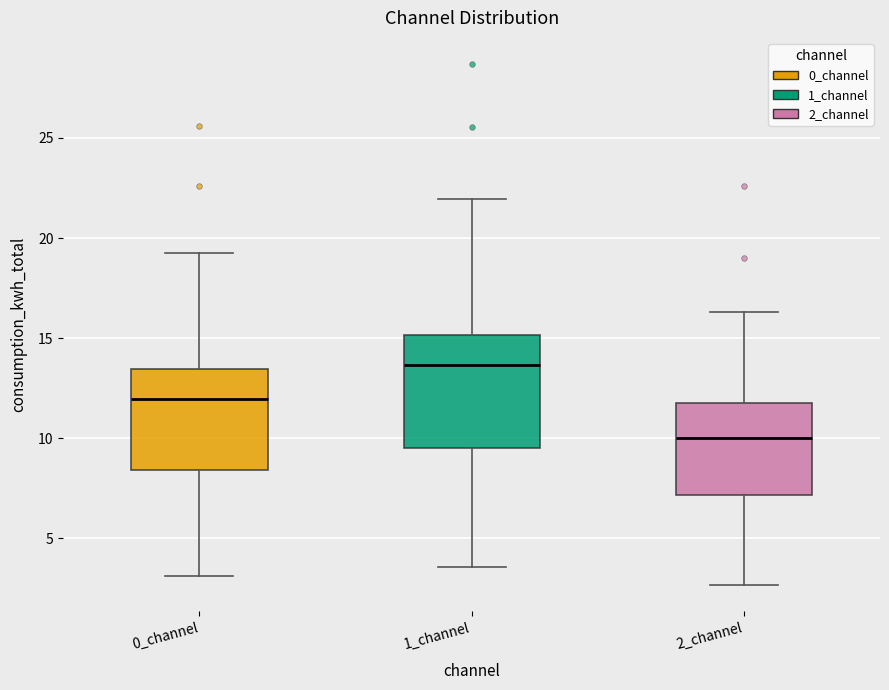

Which box's median line is the highest?

1_channel